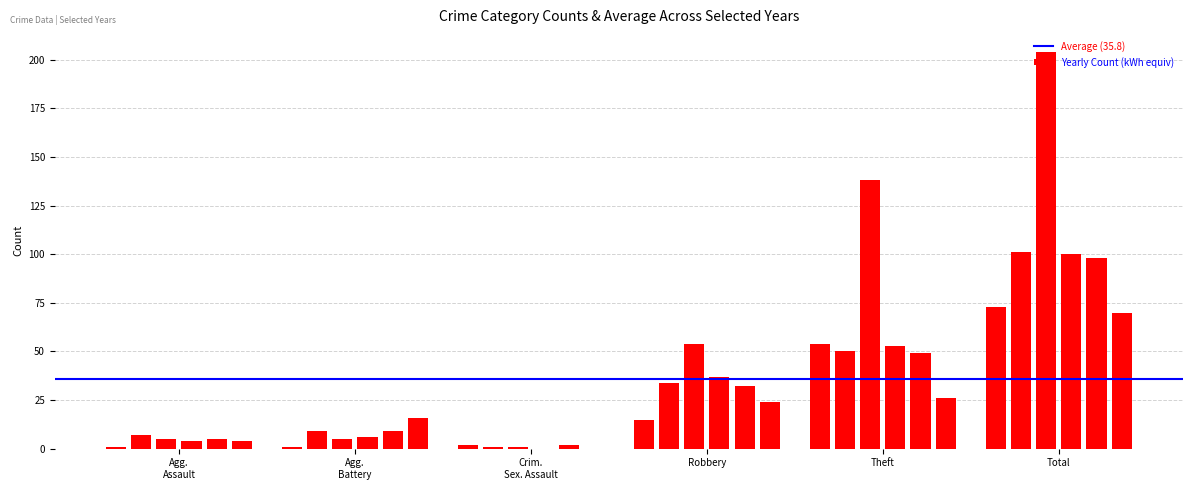

What is the sum of all values?

1290